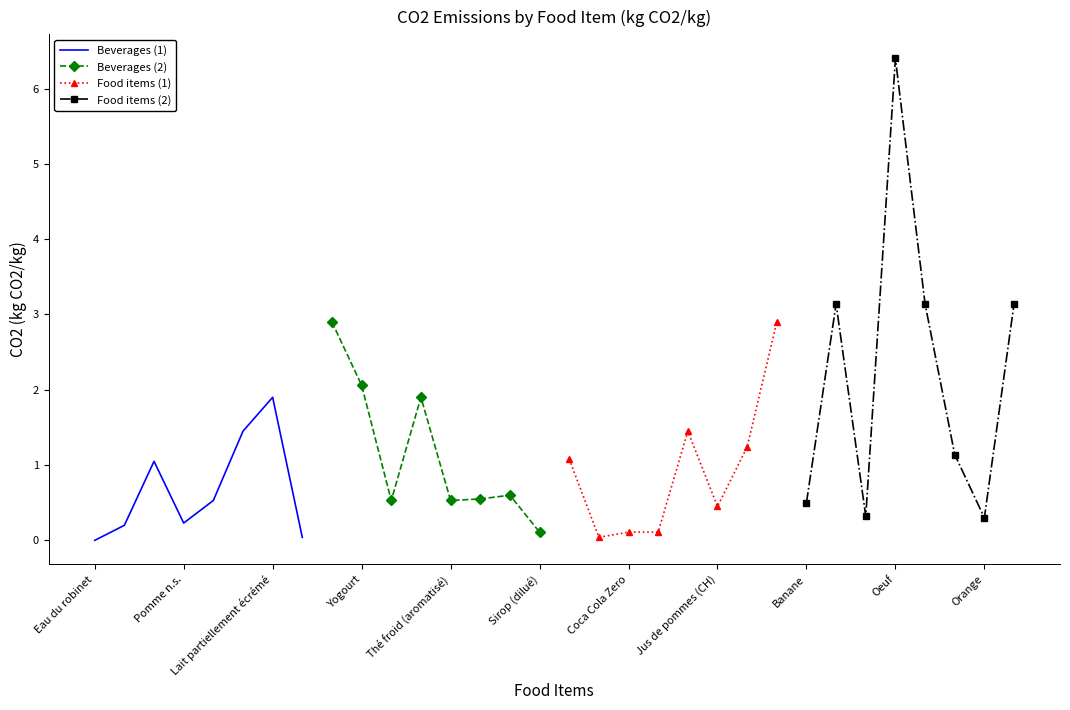

What is the maximum value for Food items (1)?

2.9